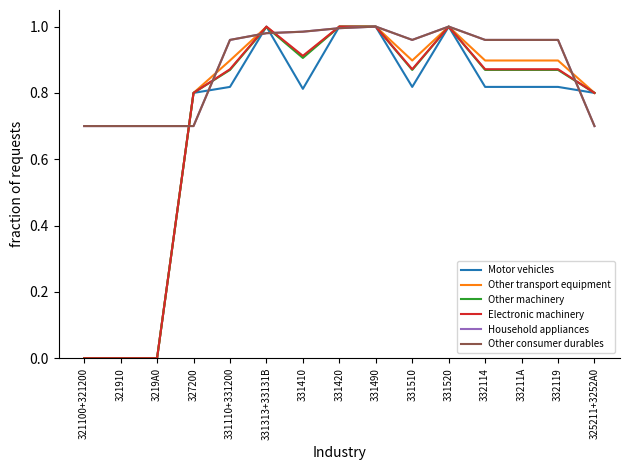

Reading left to right, extract all data points from this chart.

Motor vehicles: 321100+321200=0.0	321910=0.0	3219A0=0.0	327200=0.8	331110+331200=0.8	331313+33131B=1.0	331410=0.8	331420=1.0	331490=1.0	331510=0.8	331520=1.0	332114=0.8	33211A=0.8	332119=0.8	325211+3252A0=0.8
Other transport equipment: 321100+321200=0.0	321910=0.0	3219A0=0.0	327200=0.8	331110+331200=0.9	331313+33131B=1.0	331410=0.9	331420=1.0	331490=1.0	331510=0.9	331520=1.0	332114=0.9	33211A=0.9	332119=0.9	325211+3252A0=0.8
Other machinery: 321100+321200=0.0	321910=0.0	3219A0=0.0	327200=0.8	331110+331200=0.9	331313+33131B=1.0	331410=0.9	331420=1.0	331490=1.0	331510=0.9	331520=1.0	332114=0.9	33211A=0.9	332119=0.9	325211+3252A0=0.8
Electronic machinery: 321100+321200=0.0	321910=0.0	3219A0=0.0	327200=0.8	331110+331200=0.9	331313+33131B=1.0	331410=0.9	331420=1.0	331490=1.0	331510=0.9	331520=1.0	332114=0.9	33211A=0.9	332119=0.9	325211+3252A0=0.8
Household appliances: 321100+321200=0.7	321910=0.7	3219A0=0.7	327200=0.7	331110+331200=1.0	331313+33131B=1.0	331410=1.0	331420=1.0	331490=1.0	331510=1.0	331520=1.0	332114=1.0	33211A=1.0	332119=1.0	325211+3252A0=0.7
Other consumer durables: 321100+321200=0.7	321910=0.7	3219A0=0.7	327200=0.7	331110+331200=1.0	331313+33131B=1.0	331410=1.0	331420=1.0	331490=1.0	331510=1.0	331520=1.0	332114=1.0	33211A=1.0	332119=1.0	325211+3252A0=0.7